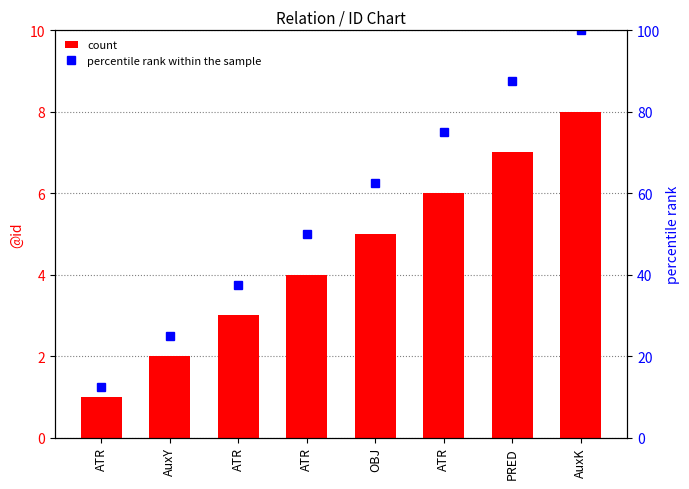

Which series has the largest total across all categories?

percentile rank within the sample